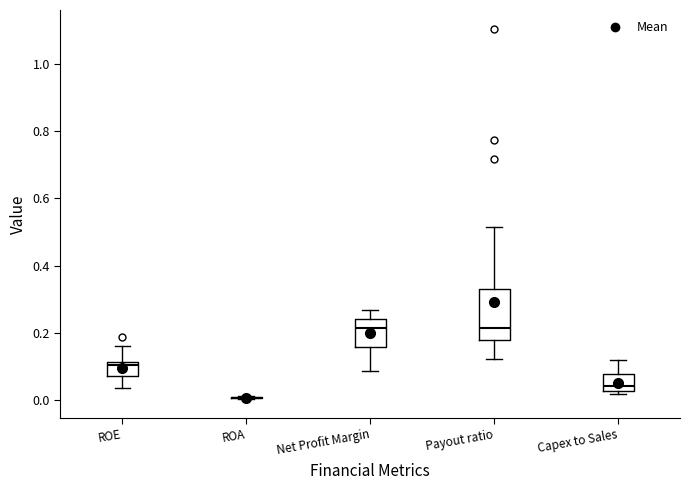

Reading left to right, read every box against the y-axis: the position of its median line, the range the box covers, and the ends of its whiskers. The values are not printed on the chart, so give them approximately, as read against the axis.

ROE: median 0.10, box 0.08 to 0.12, whiskers 0.04 to 0.16
ROA: box collapsed to a line at 0.00, whiskers 0.00 to 0.02
Net Profit Margin: median 0.22, box 0.16 to 0.24, whiskers 0.08 to 0.26
Payout ratio: median 0.22, box 0.18 to 0.34, whiskers 0.12 to 0.52
Capex to Sales: median 0.04, box 0.02 to 0.08, whiskers 0.02 (just below the box's lower edge) to 0.12